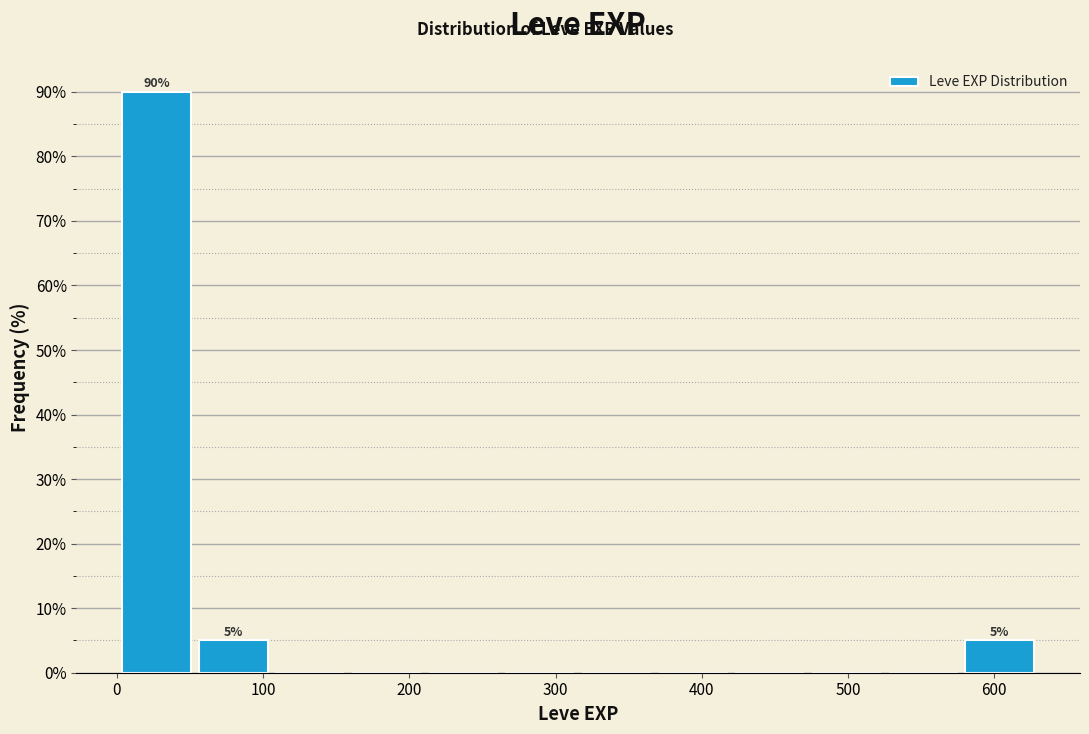

Over which range of the x-axis is the bar tallest?

0 to 50